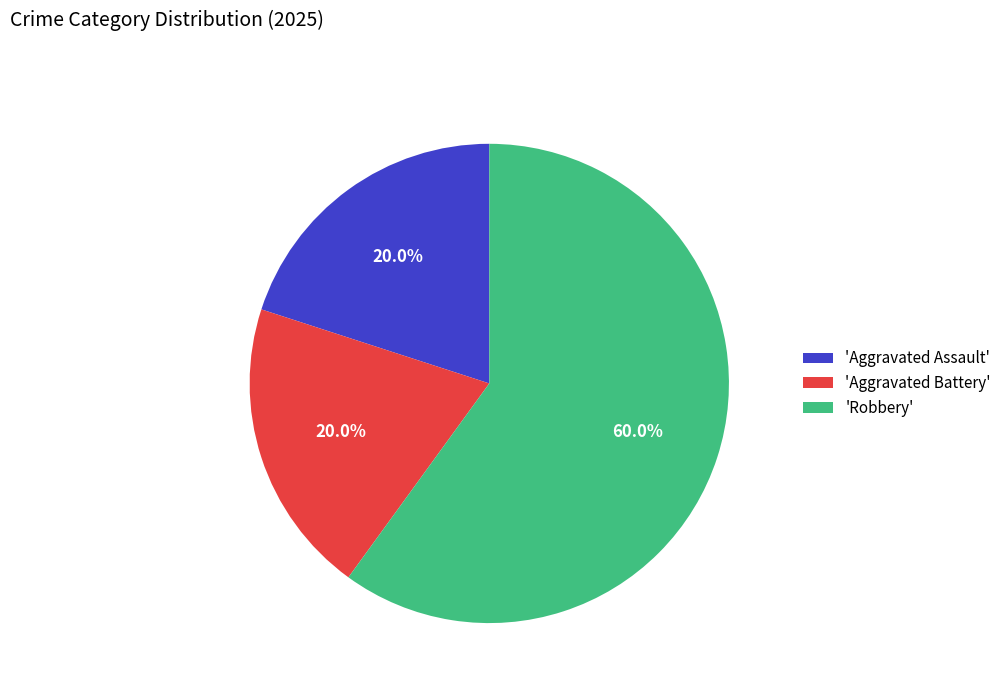

What is the ratio of the value at 'Aggravated Assault' to the value at 'Aggravated Battery'?

1.0